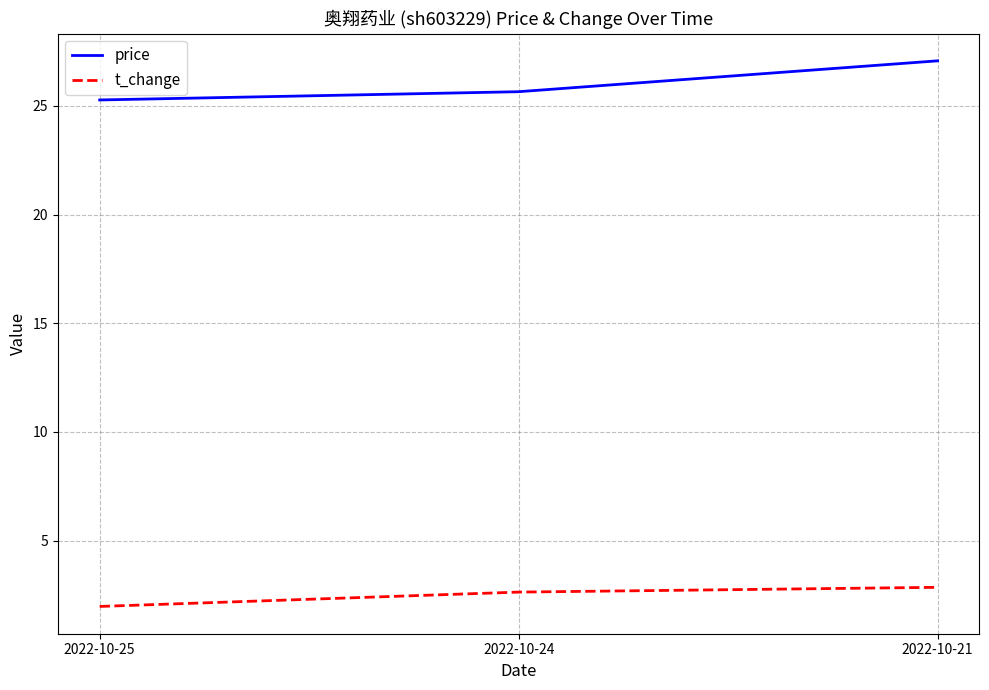

Is it true that price equals 27.1 at 2022-10-21?

True